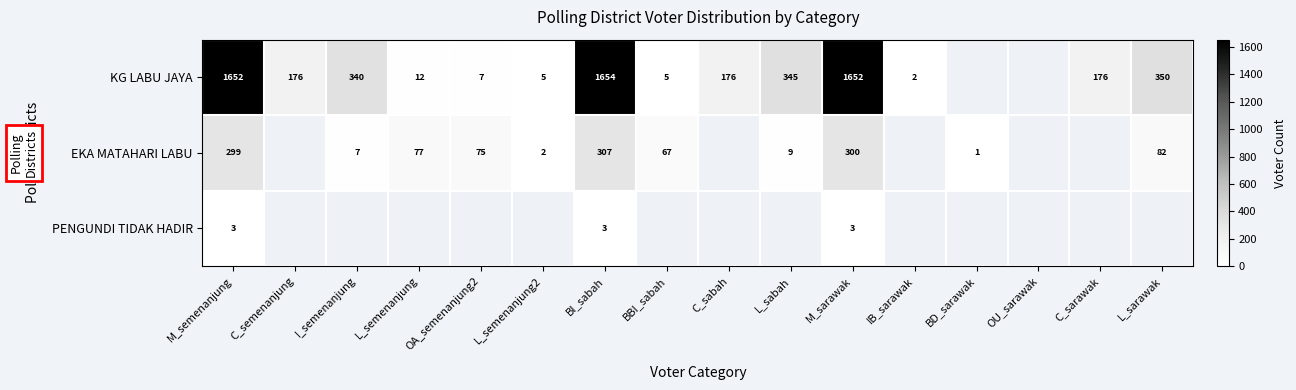

The EKA MATAHARI LABU series shows 90.4 at BBI_sabah. True or false?

False